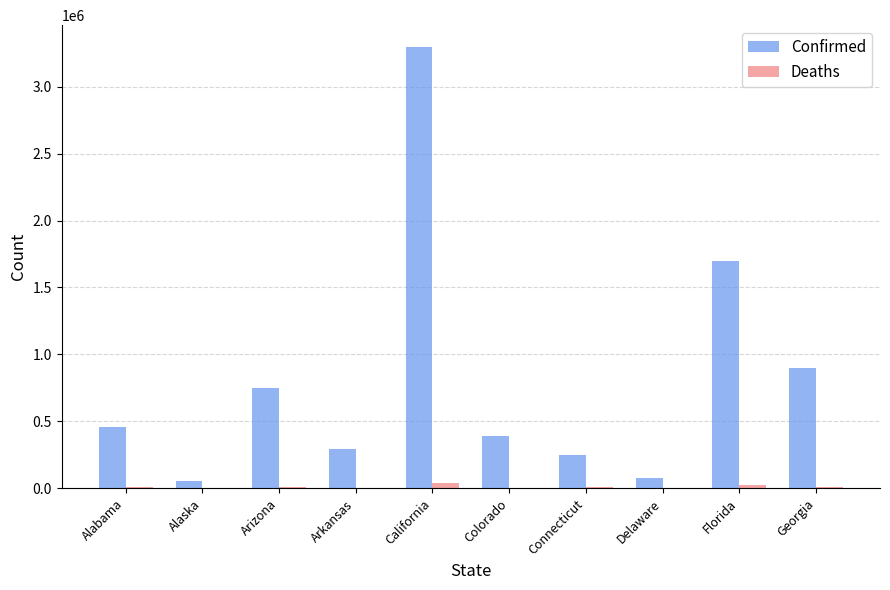

What value does the Confirmed series have at Florida, to the nearest 50?

1698550